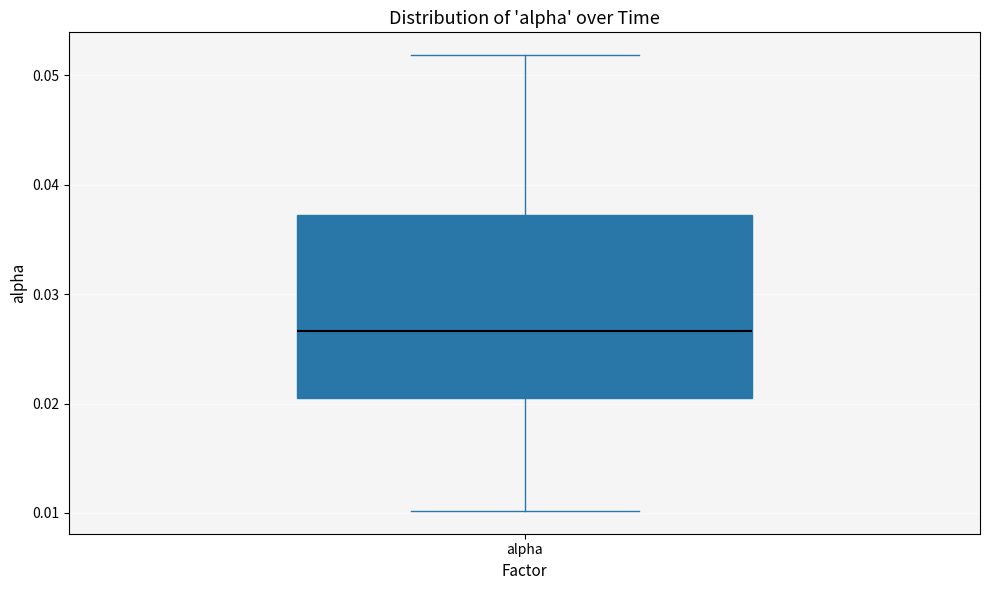

Read this box plot against the y-axis: the position of the median line, the range covered by the box, and the ends of both whiskers. The values are not printed on the chart, so give them approximately, as read against the axis.

median 0.027, box 0.021 to 0.037, whiskers 0.010 to 0.052